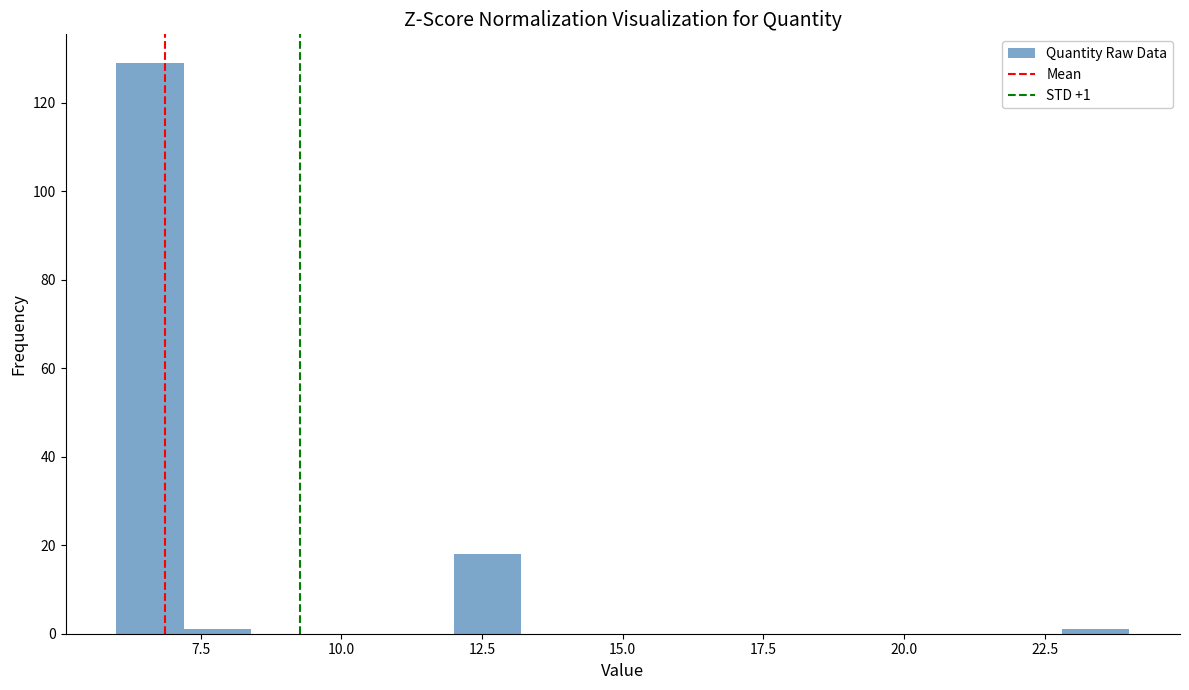

Read against the x-axis, roughly where is the centre of the tallest bar?

6.5